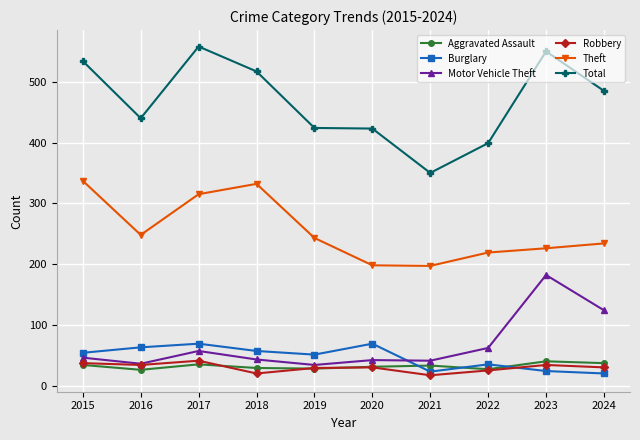

Between which two adjacent categories do Robbery and Burglary first intersect?

2022 and 2023